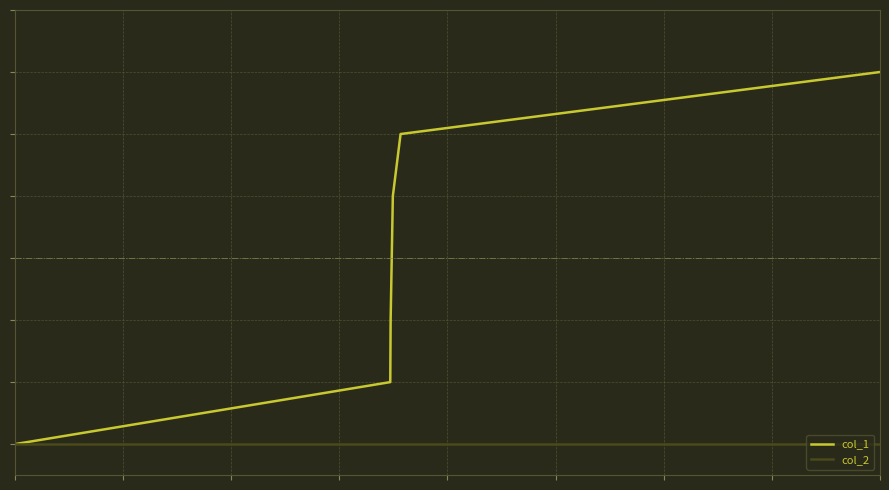

Reading left to right, transcribe all the data shown in this chart.

col_1: 0	1	2	3	4	5	6
col_2: 0	0	0	0	0	0	0